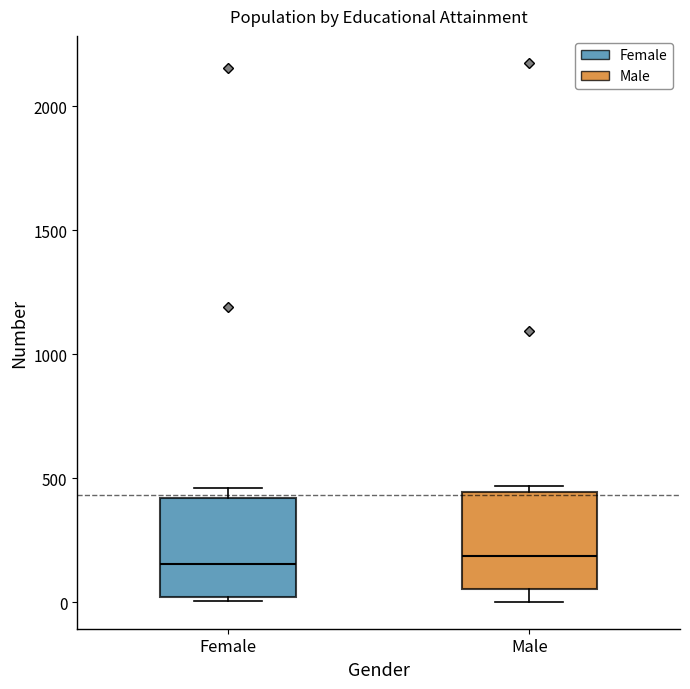

Where is the lower edge of the box for Female on the y-axis? The values are not printed on the chart, so give them approximately, as read against the axis.

0